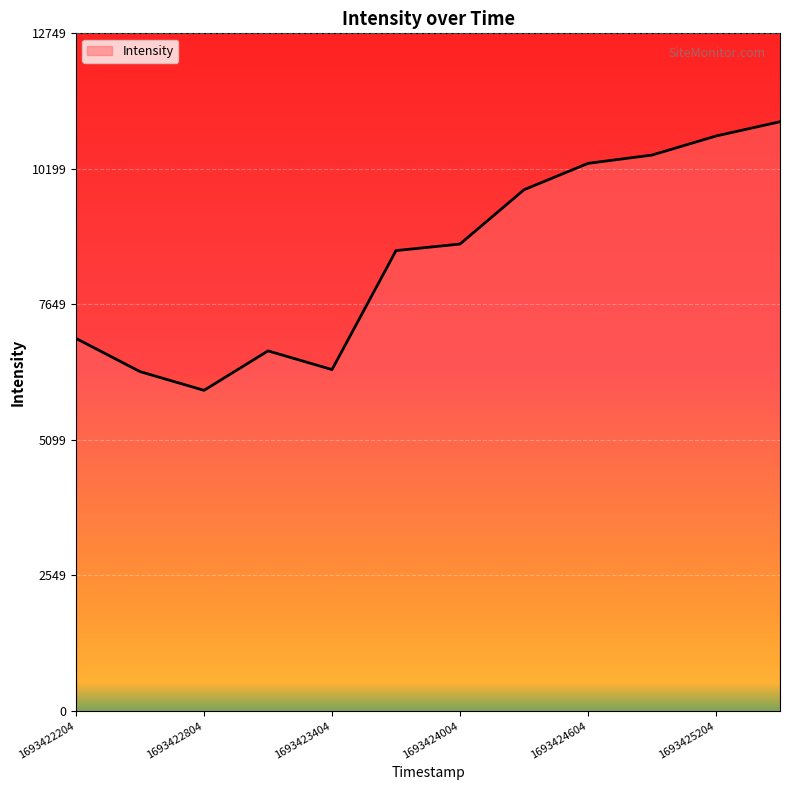

What is the minimum value shown in the chart?

6033.3